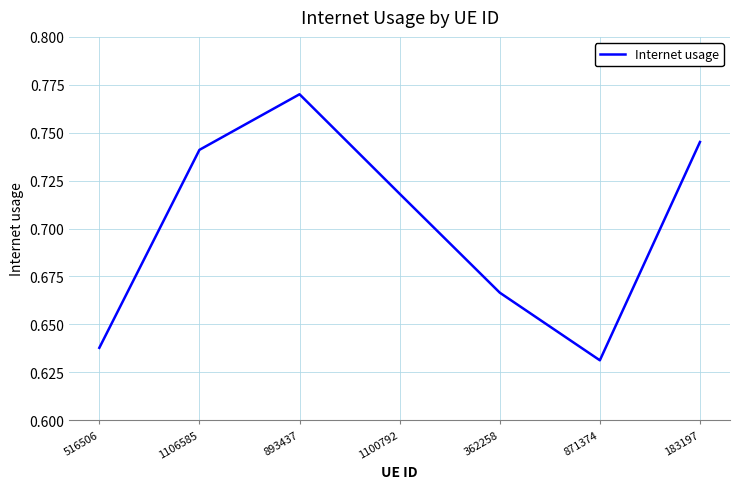

Is it true that the value at 1100792 is 0.5?

False